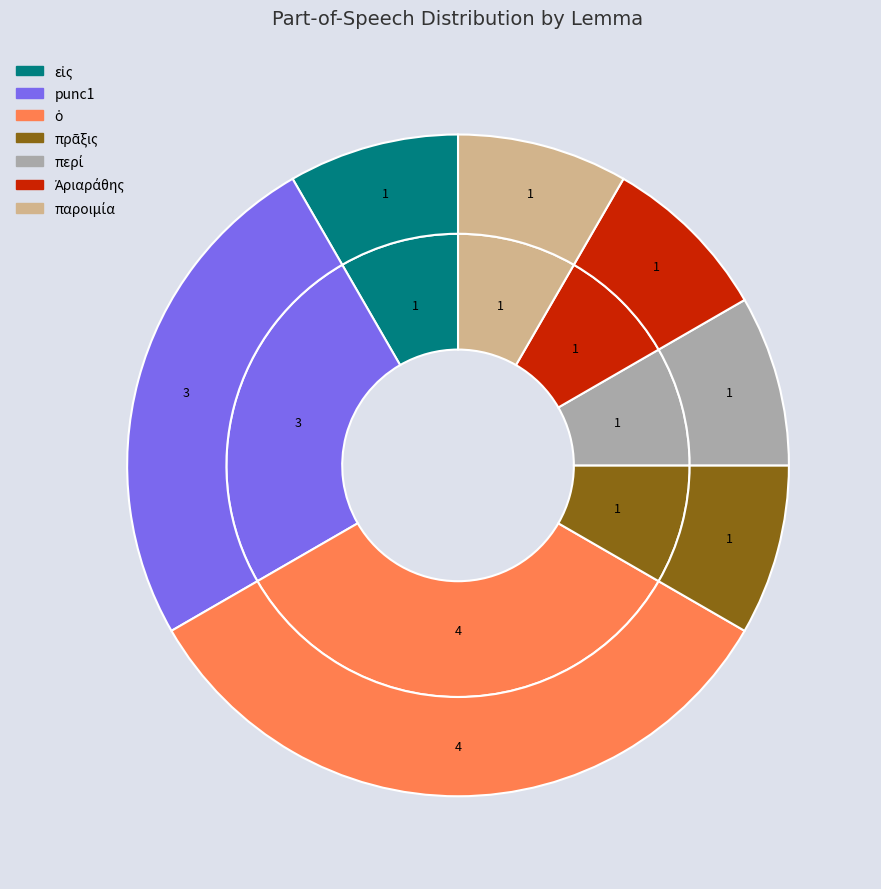

Is it true that πρᾶξις is 8% of the pie?

True